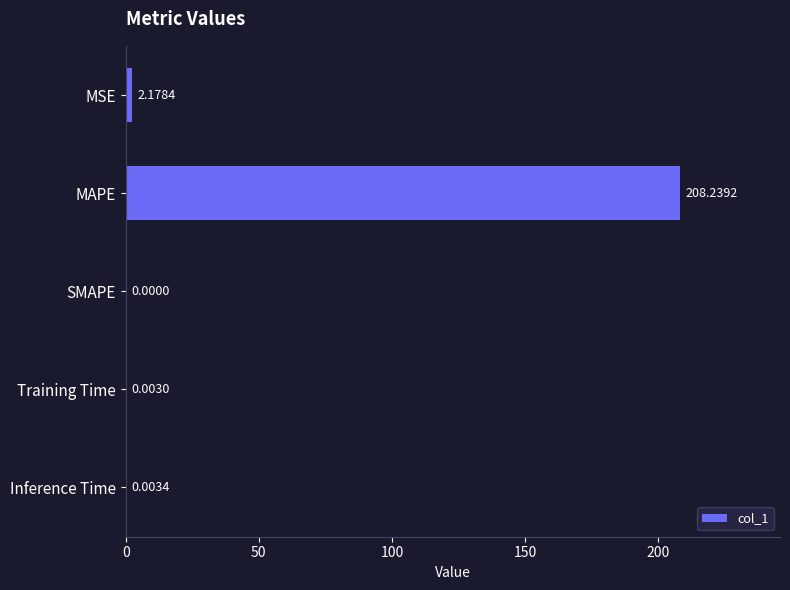

What is the average value?

42.1